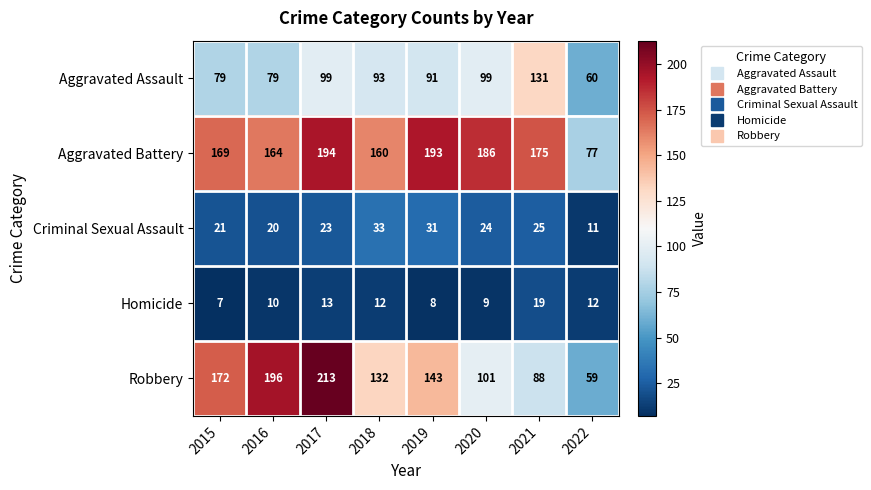

What is the lowest value of the Homicide series?

7